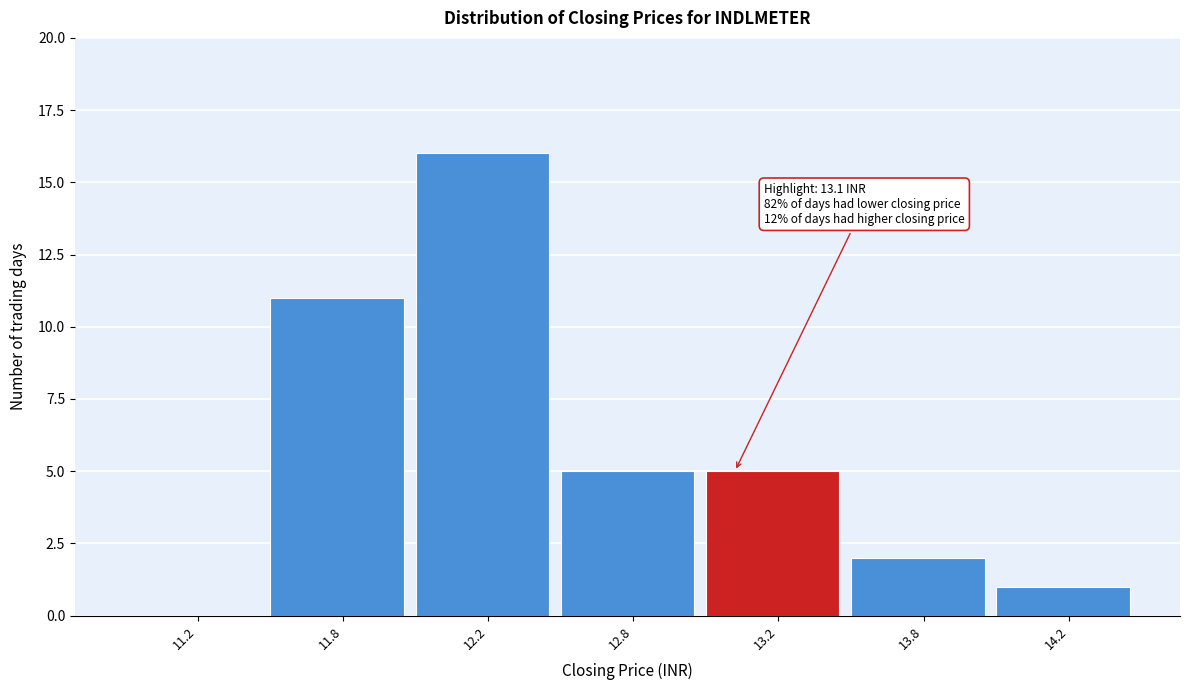

Reading left to right, extract all data points from this chart.

11.2=0	11.8=11	12.2=16	12.8=5	13.2=5	13.8=2	14.2=1